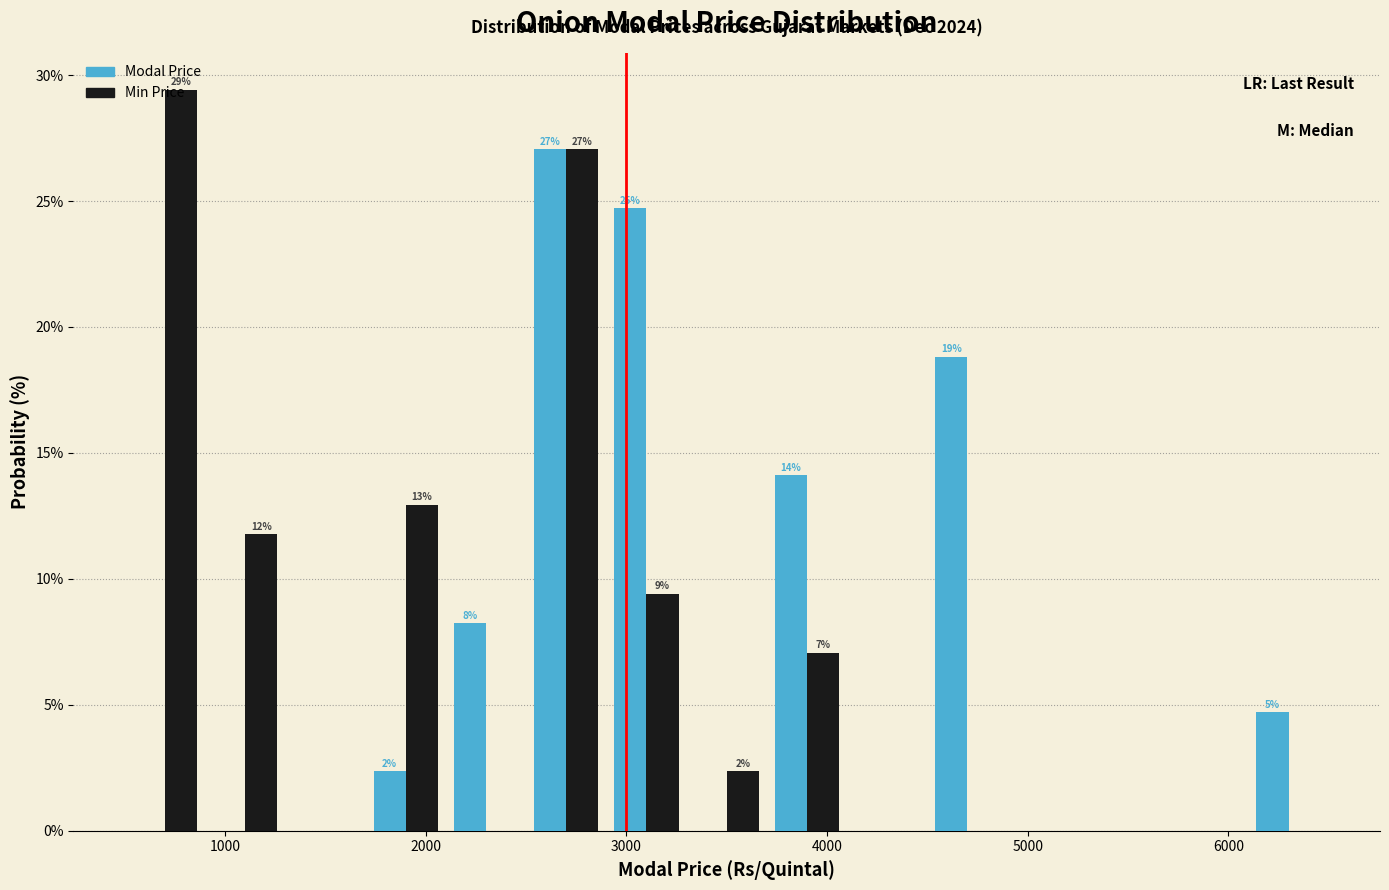

In the Min Price series, which range on the x-axis has the tallest bar?

500 to 900